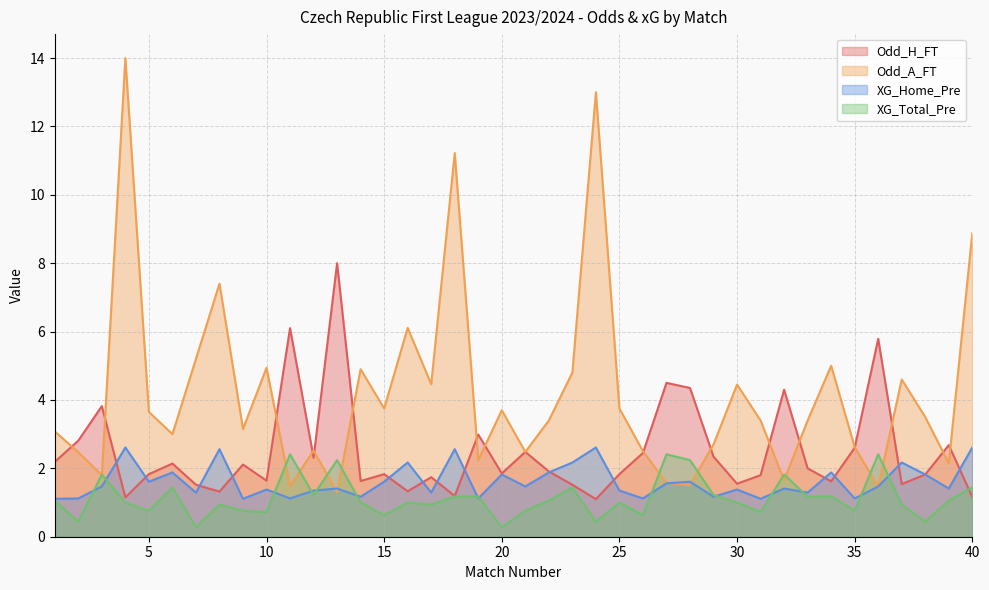

In XG_Home_Pre, how many points are higher than both neighbors (excluding endpoints)?

14